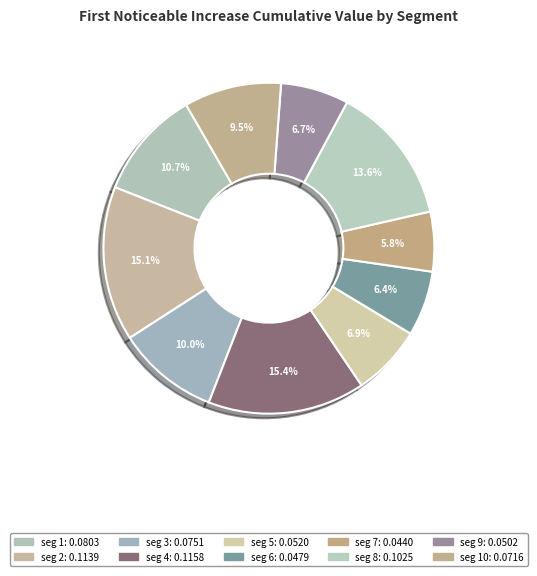

How many segments does this pie chart have?

10